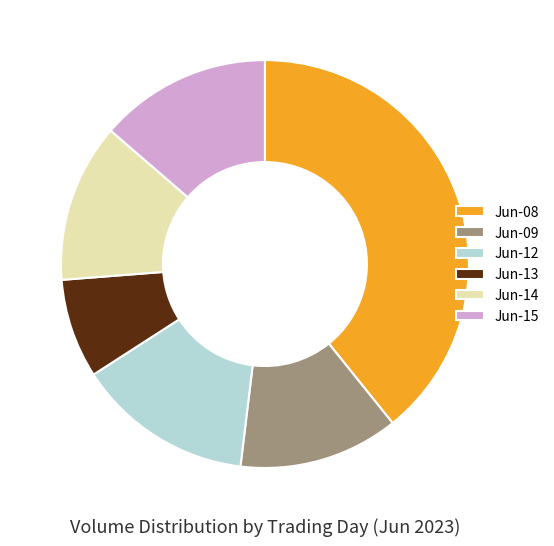

Approximately how many times larger is the value at Jun-08 compared to Jun-09?

3.1